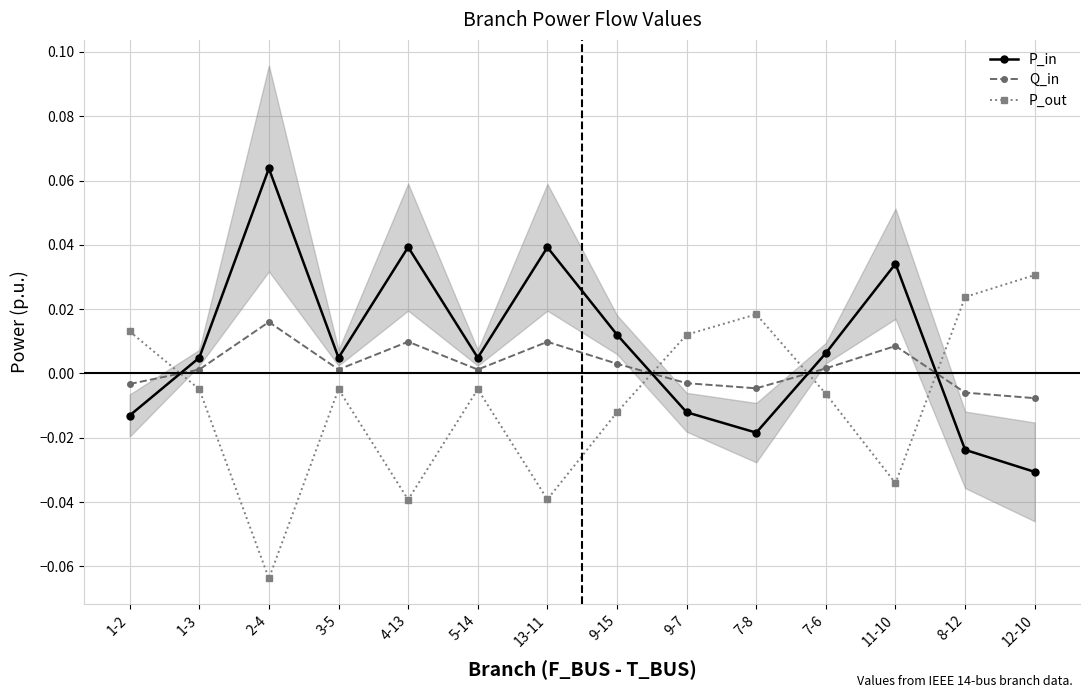

How many series are shown in this chart?

3